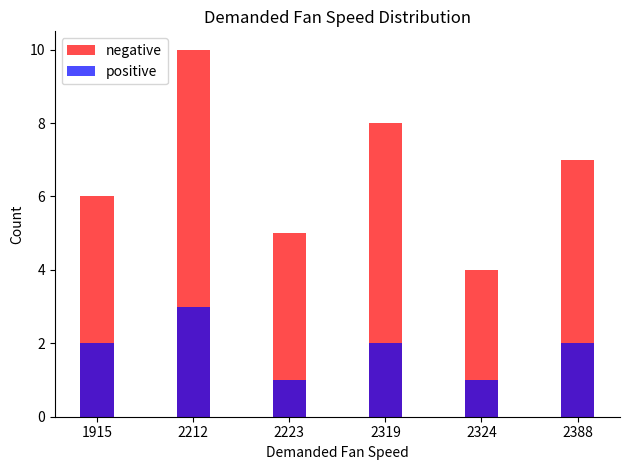

Rank the series by their maximum value, from highest to lowest.

negative, positive